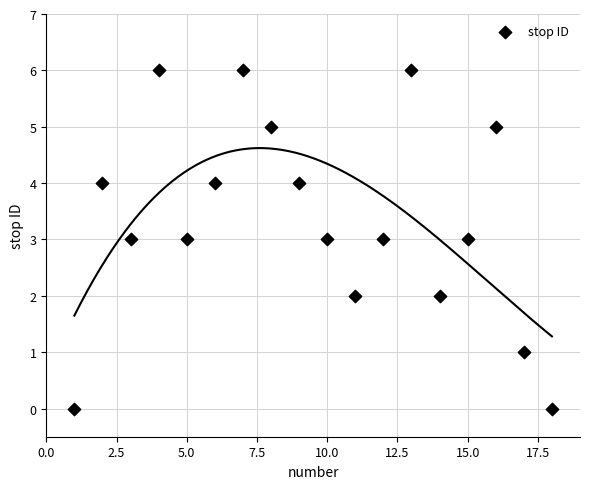

What is the range of Y values (max minus min)?

6